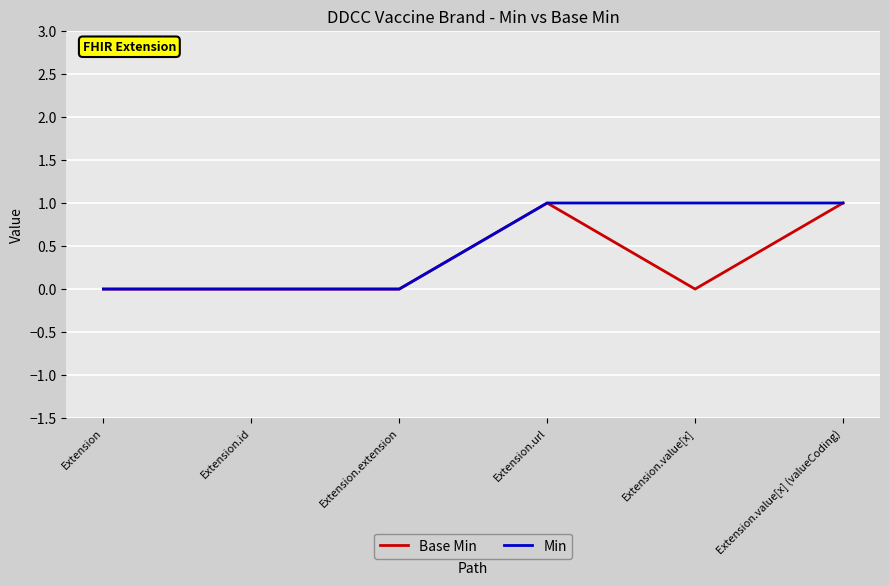

Rank the series by their average value, from lowest to highest.

Base Min, Min